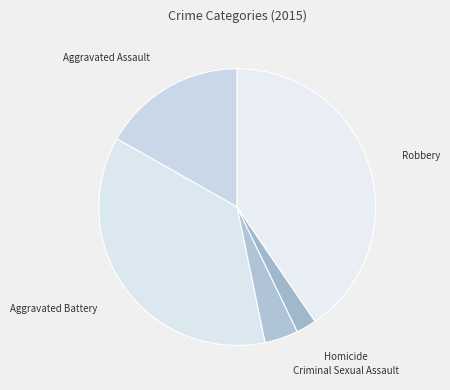

Between Aggravated Assault and Homicide, which is larger?

Aggravated Assault